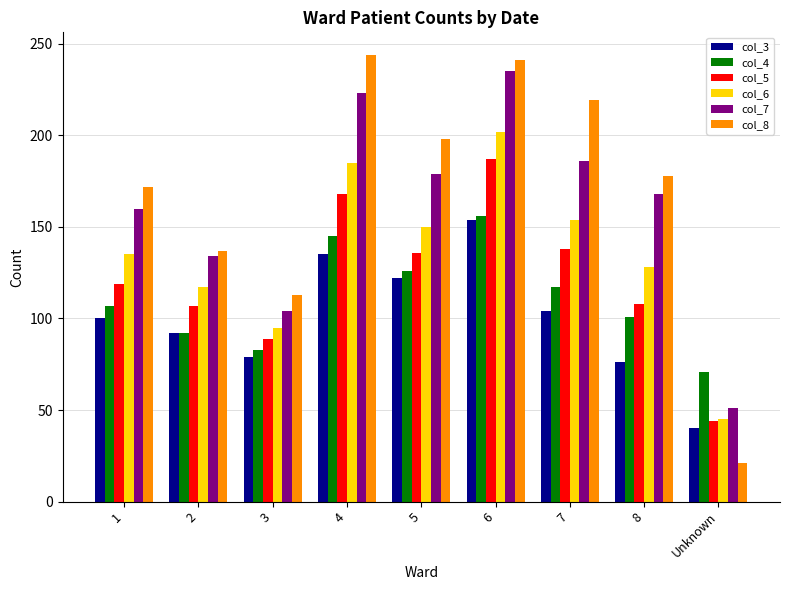

What is the sum of the col_3 values at 5 and 3?

201